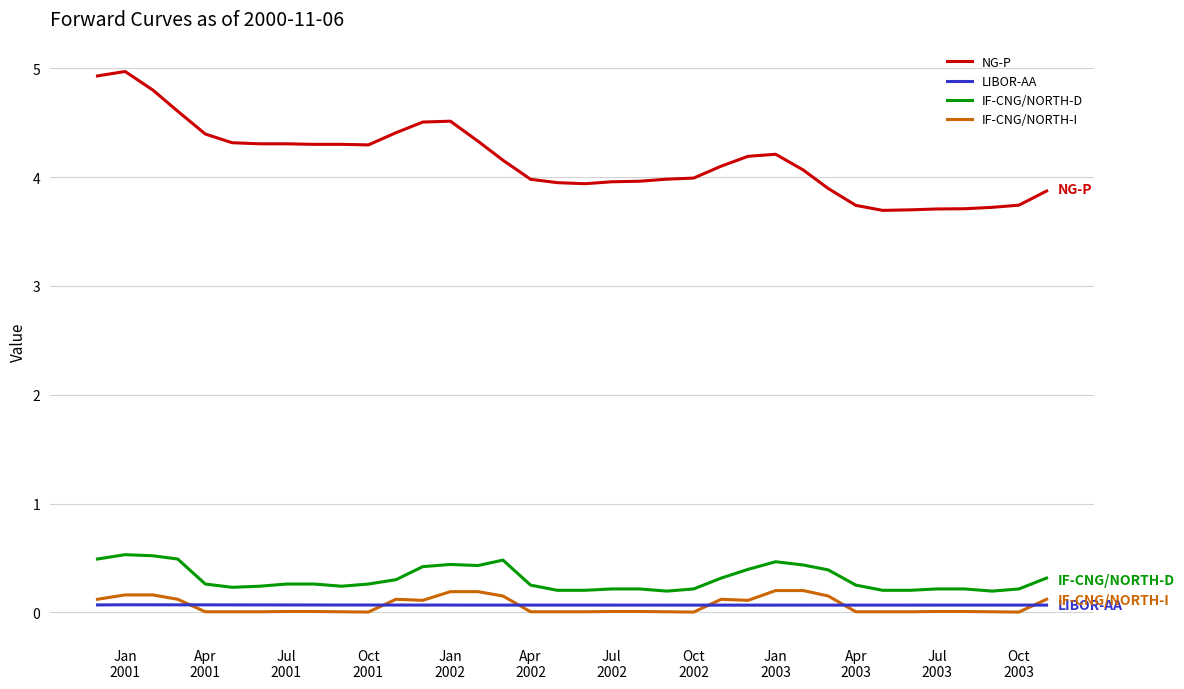

Which series has the largest total across all categories?

NG-P